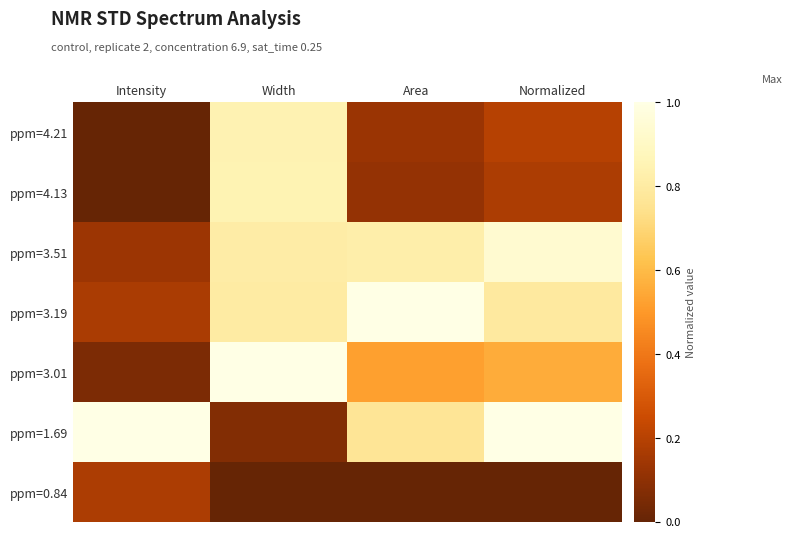

Which label corresponds to the smallest value in the chart?

Intensity